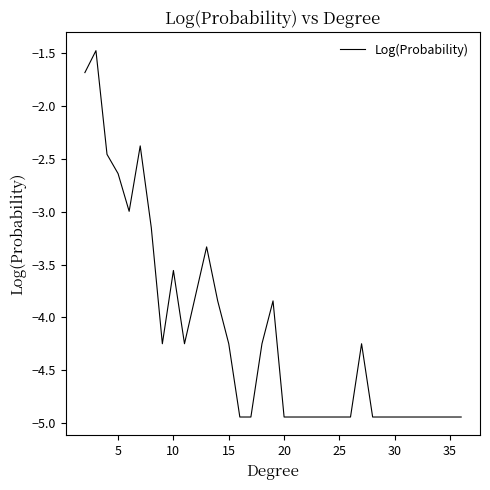

What is the maximum value shown in the chart?

-1.5